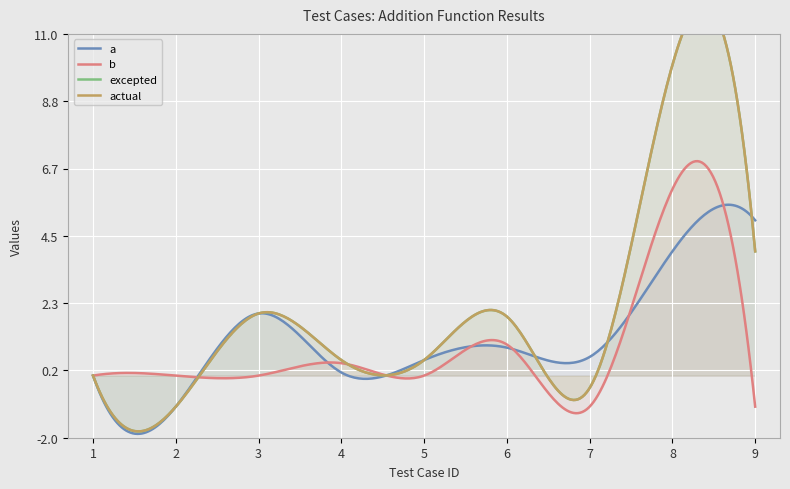

Where is b nearest to the value 2?

6